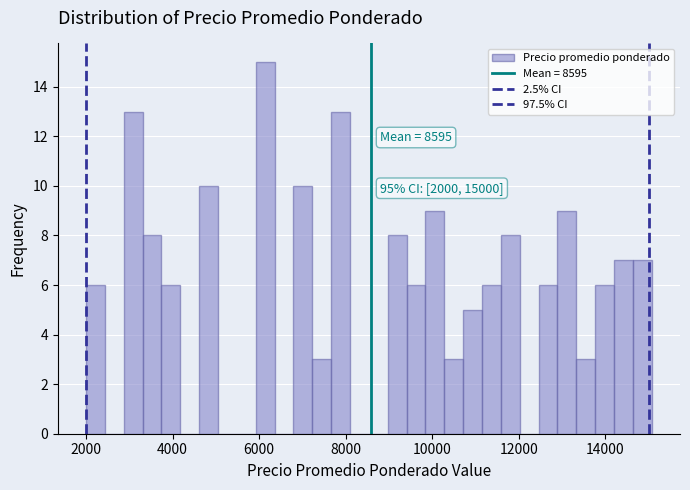

Read against the x-axis, roughly where is the centre of the tallest bar?

6200